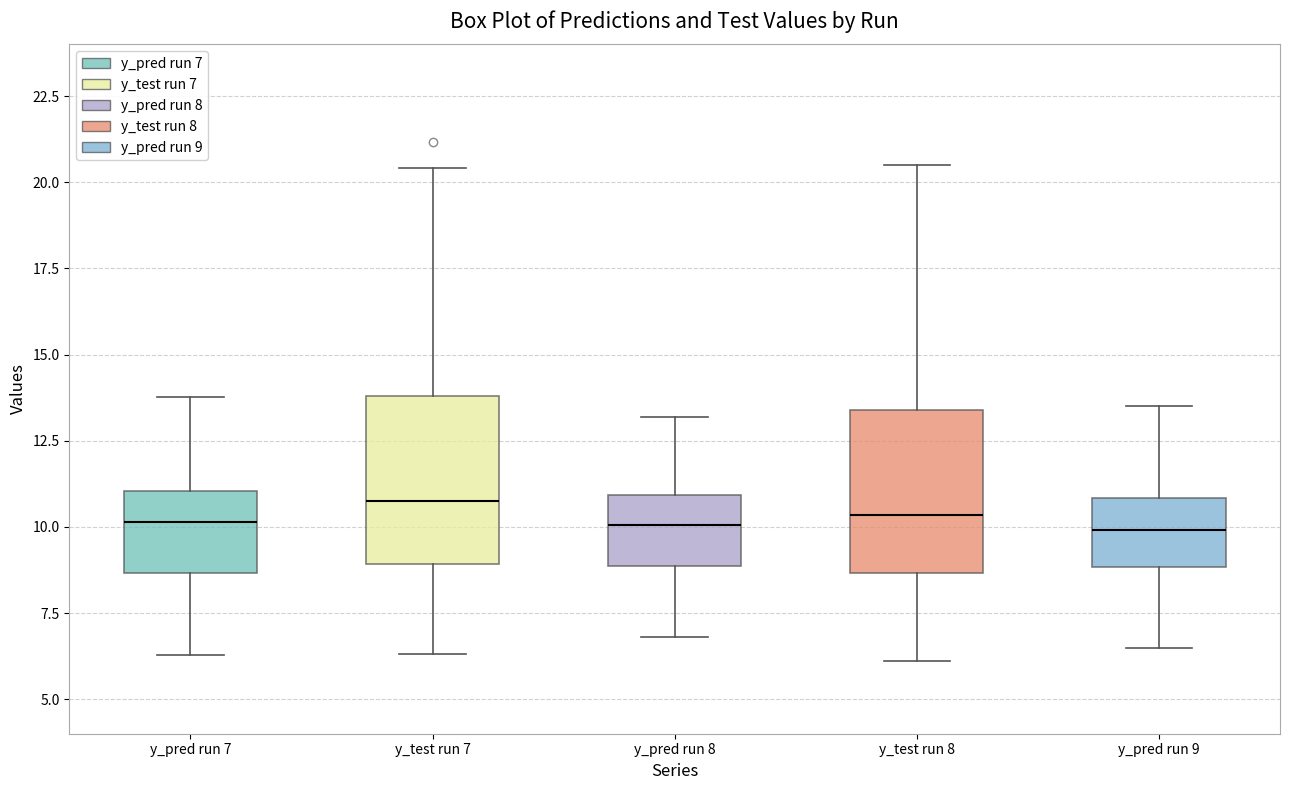

Reading left to right, transcribe this box plot: for each box, give where its median line is, the range the box spans, and where its two whiskers end, as read against the y-axis. The values are not printed on the chart, so give them approximately, as read against the axis.

y_pred run 7: median 10.0, box 8.5 to 11.0, whiskers 6.5 to 14.0
y_test run 7: median 11.0, box 9.0 to 14.0, whiskers 6.5 to 20.5
y_pred run 8: median 10.0, box 9.0 to 11.0, whiskers 7.0 to 13.0
y_test run 8: median 10.5, box 8.5 to 13.5, whiskers 6.0 to 20.5
y_pred run 9: median 10.0, box 9.0 to 11.0, whiskers 6.5 to 13.5